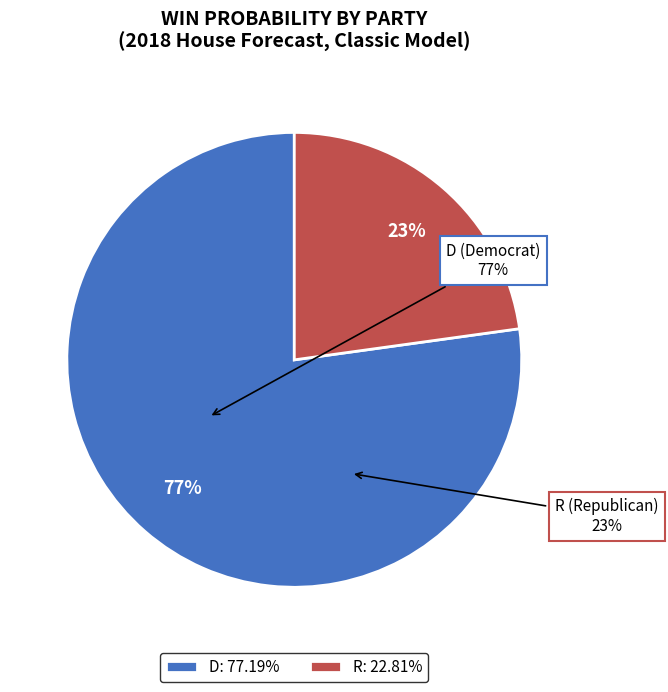

To the nearest percent, what portion does D represent?

77%